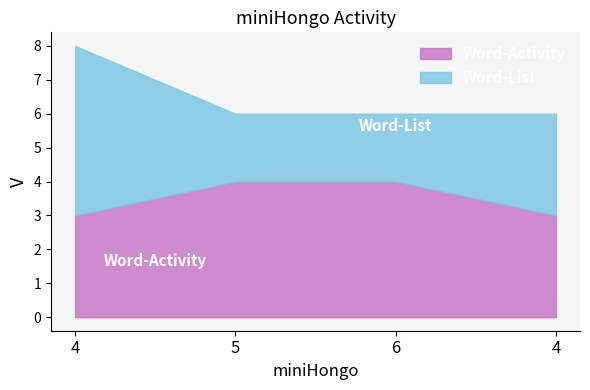

Where is the data nearest to the value 3?

4